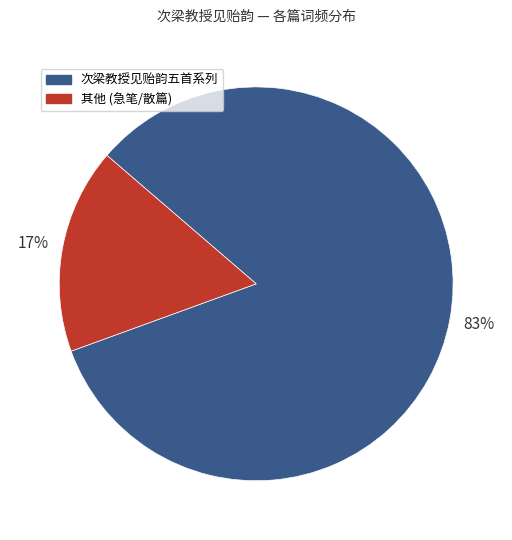

Combined, do 次梁教授见贻韵五首系列 and 其他 (急笔/散篇) account for over 50%?

Yes